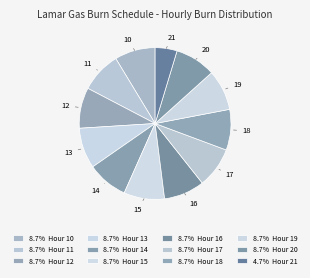

How many segments does this pie chart have?

12